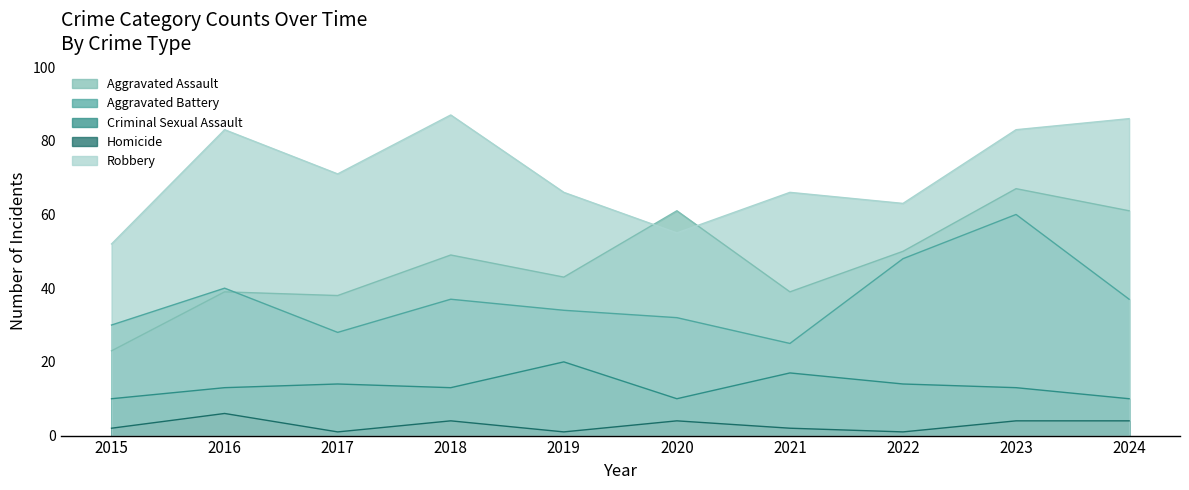

Rank the series at 2023 from highest to lowest value.

Robbery, Aggravated Assault, Aggravated Battery, Criminal Sexual Assault, Homicide